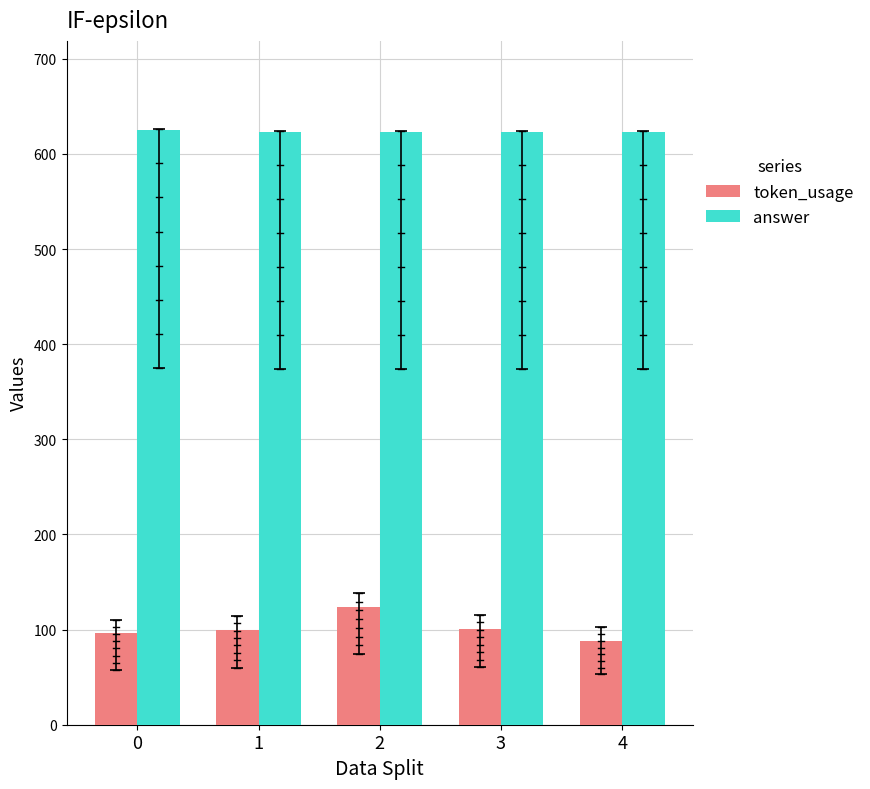

List the series in order of their peak value, lowest first.

token_usage, answer